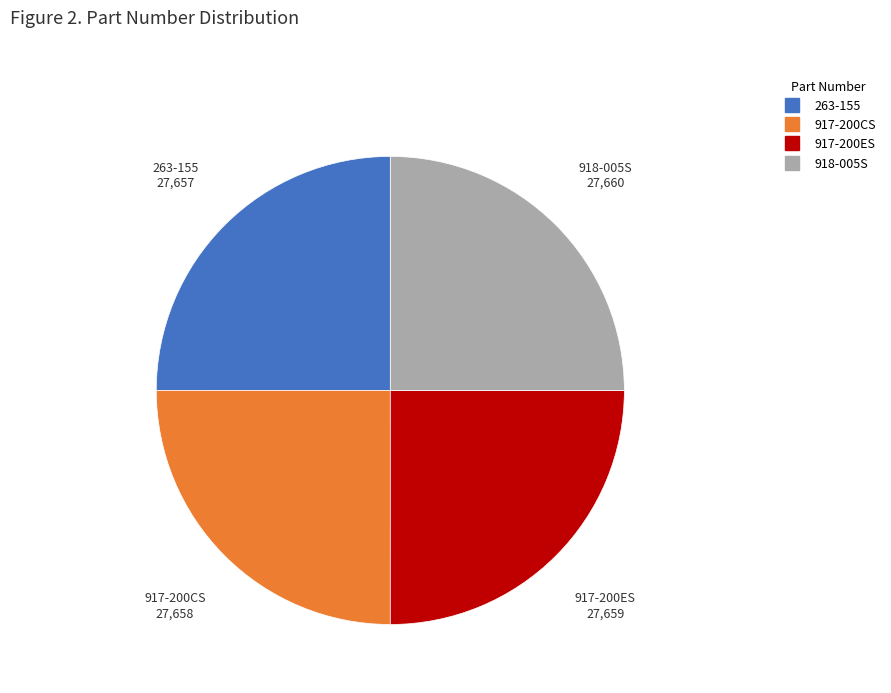

Approximately how many times larger is the value at 263-155 compared to 917-200CS?

1.0